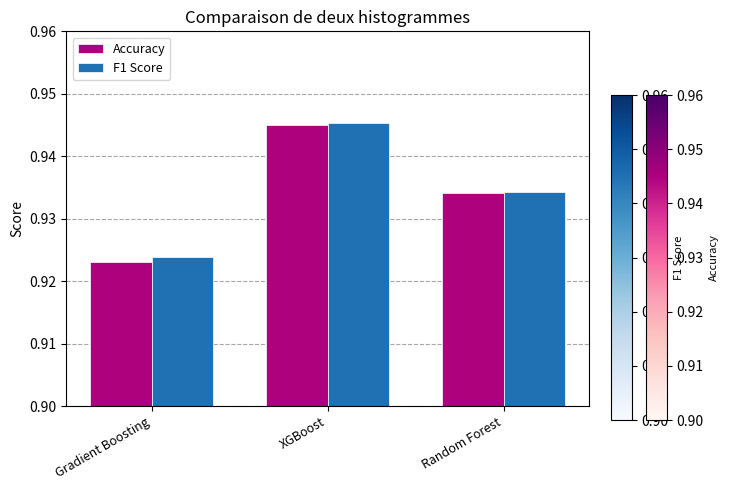

Between Gradient Boosting and Random Forest, which series saw the biggest shift?

Accuracy